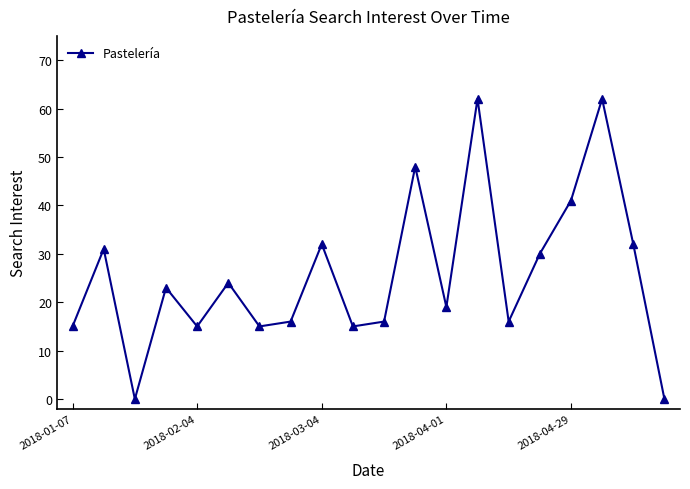

What is the greatest value displayed?

62